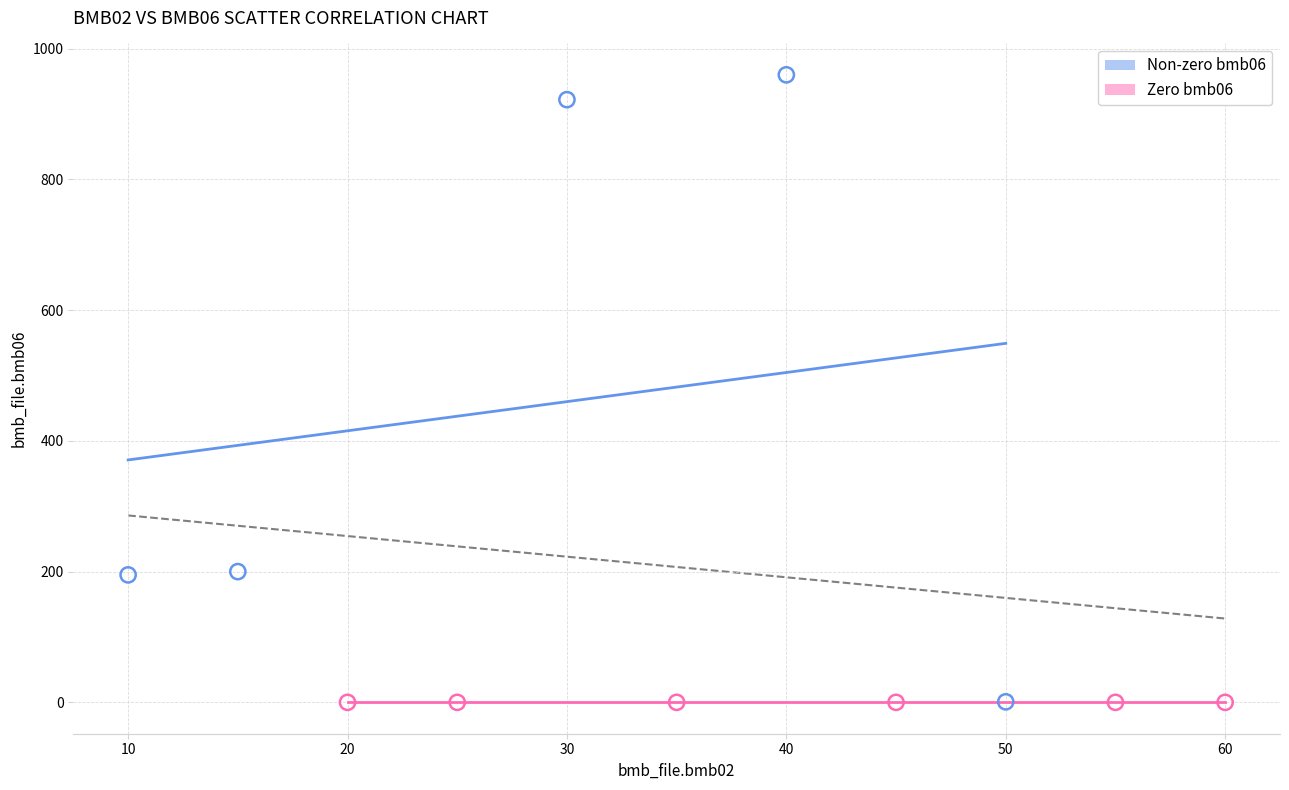

Which series reaches the maximum Y coordinate?

Non-zero bmb06